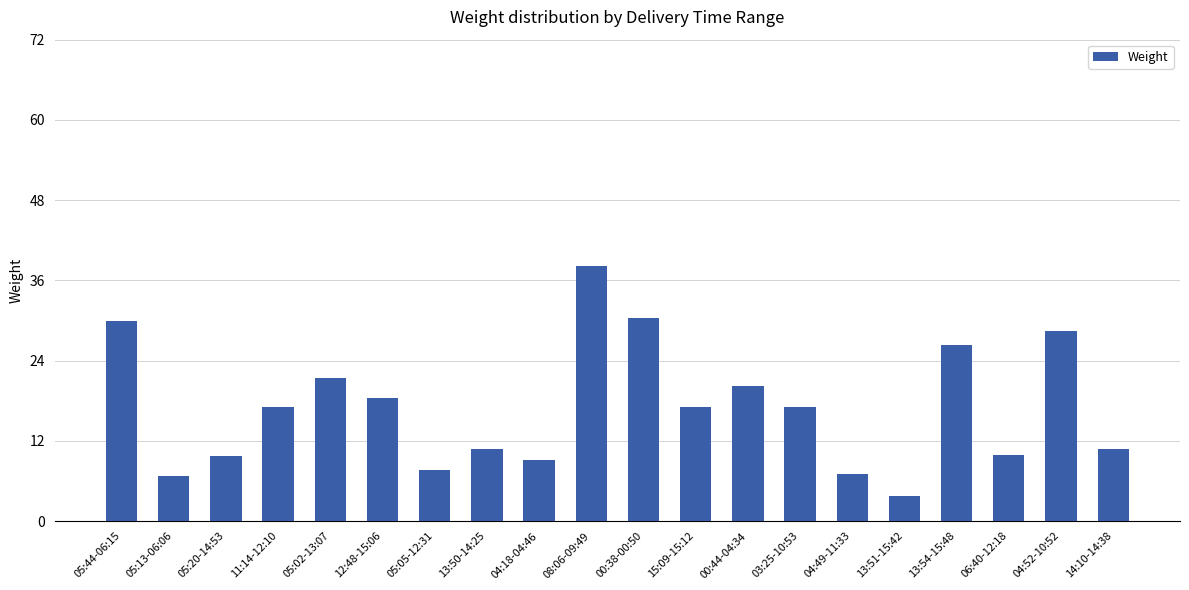

What is the approximate value at 13:54-15:48?

26.3